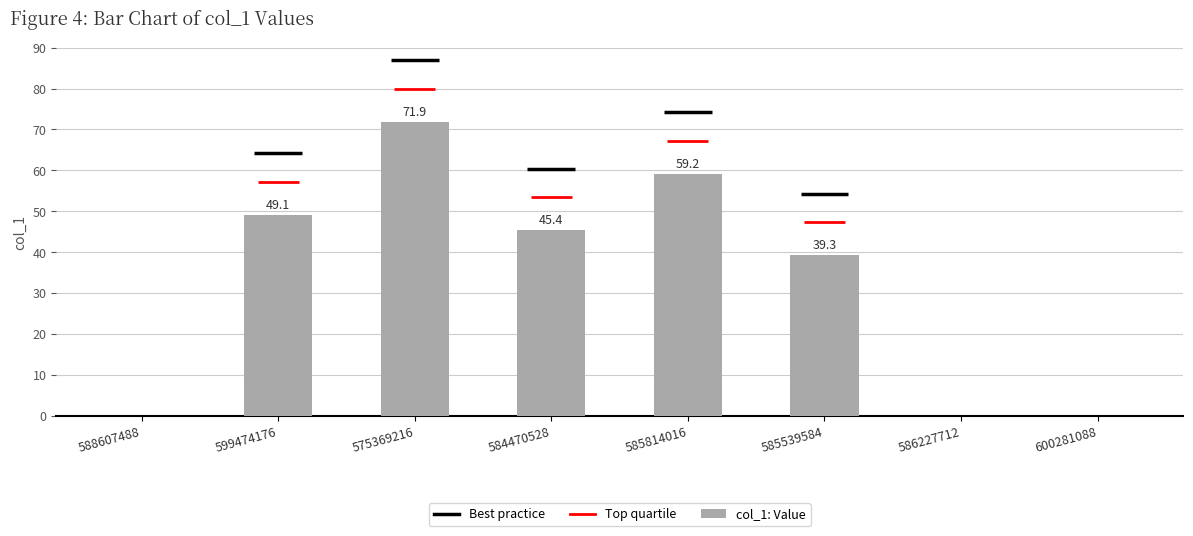

Reading left to right, extract all data points from this chart.

0.0	49.1	71.9	45.4	59.2	39.3	0.0	0.0